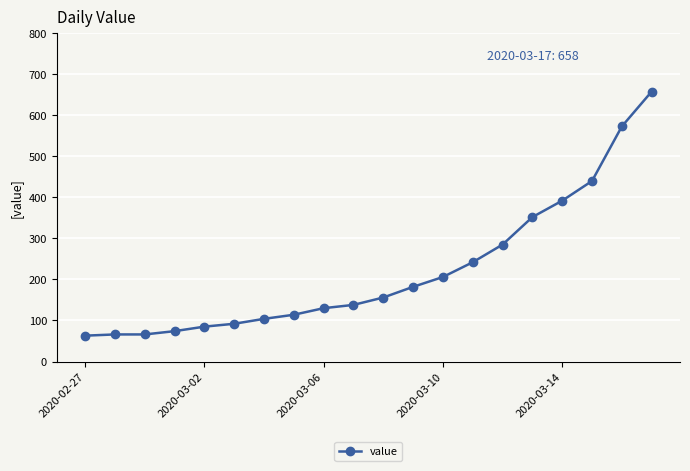

How many data points are less than 156?

10